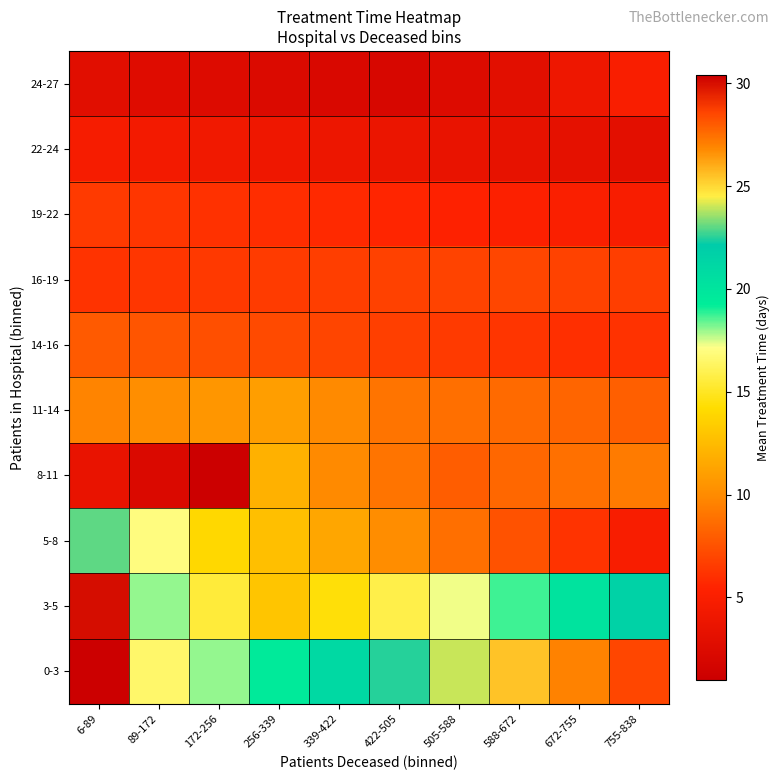

What is the difference between the highest and lowest values at 256-339?

17.1